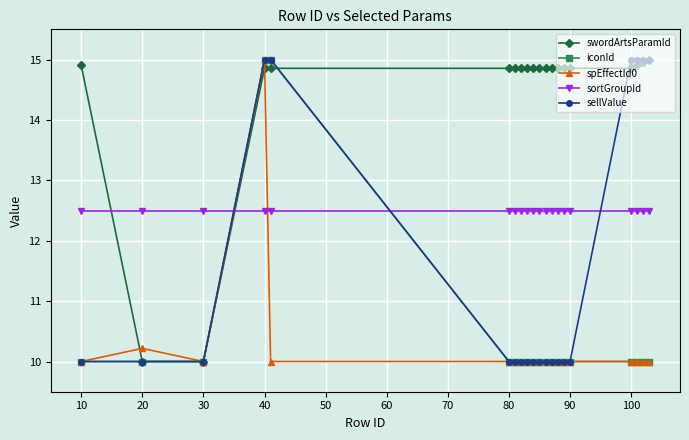

At how many categories does at least one series exceed 11?

20